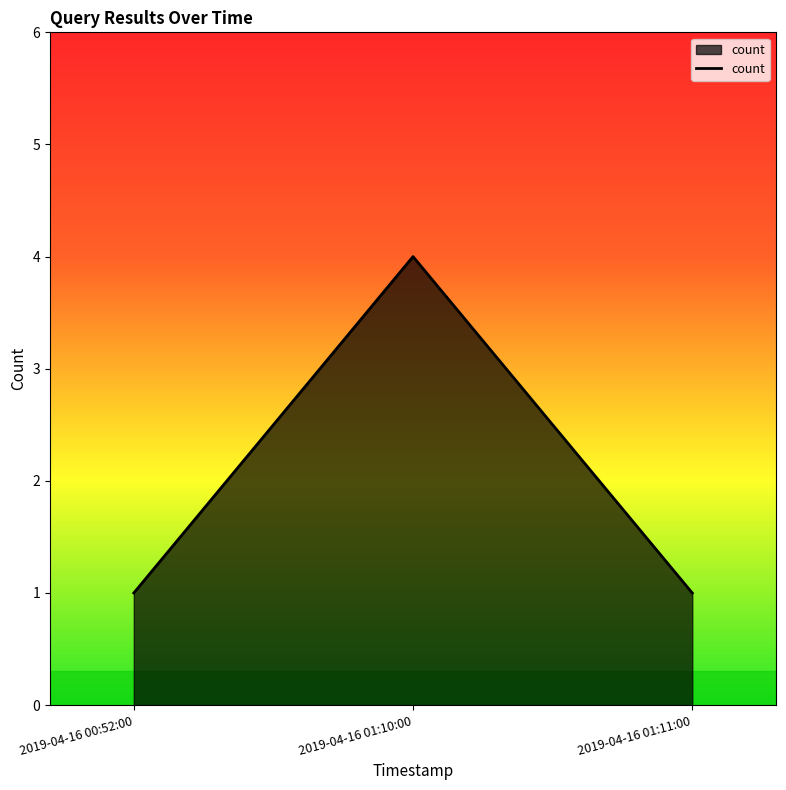

How many values are between 1 and 4?

3